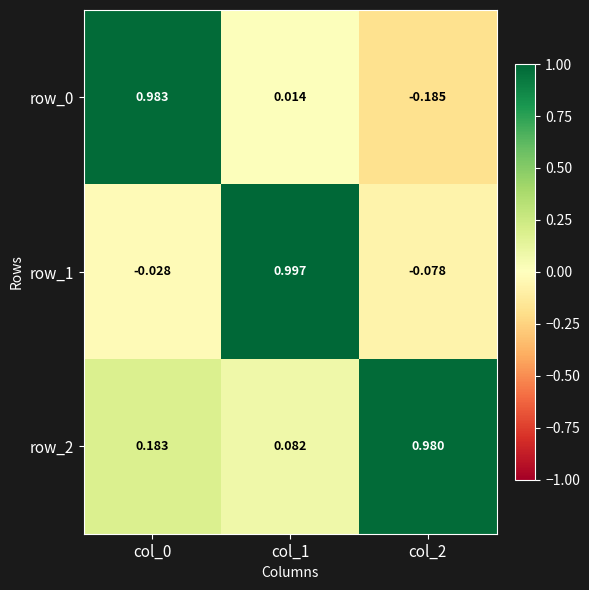

Is the value of row_0 at col_1 greater than the value of row_2 at col_0?

No